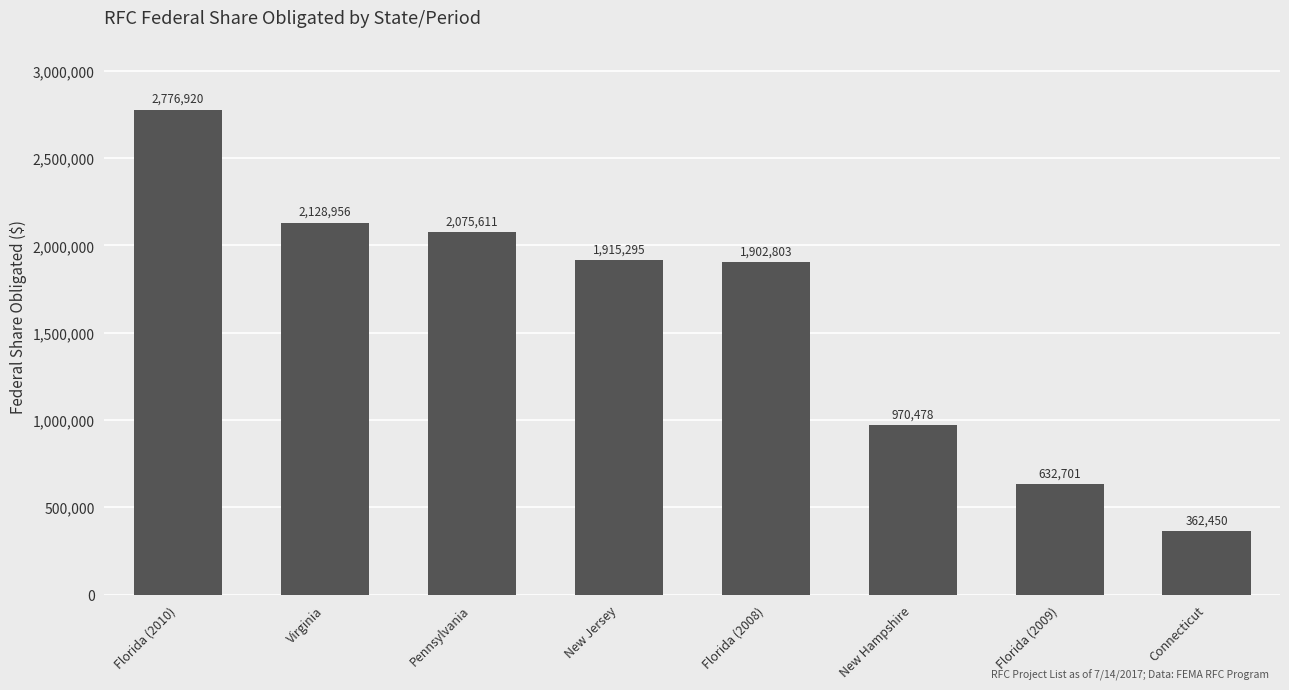

List the labels in order of value, largest first.

Florida (2010), Virginia, Pennsylvania, New Jersey, Florida (2008), New Hampshire, Florida (2009), Connecticut